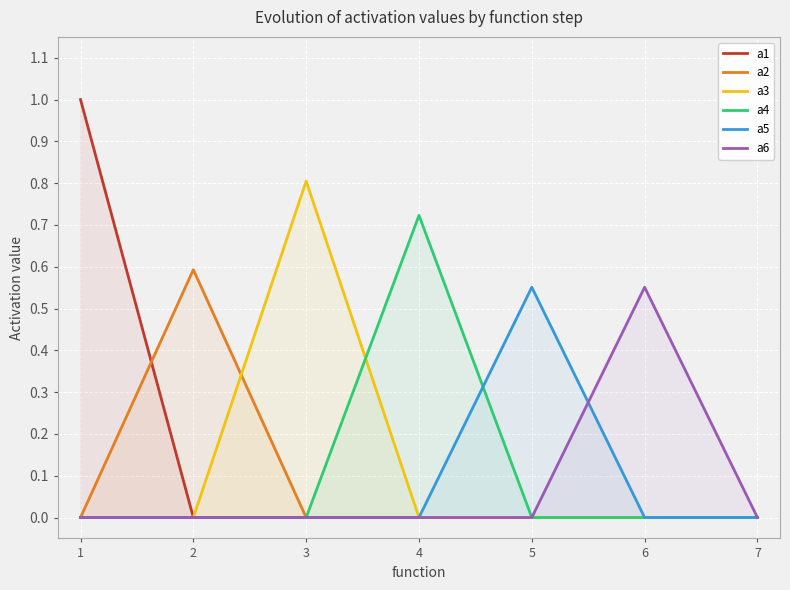

Where is the first local maximum for a2?

2